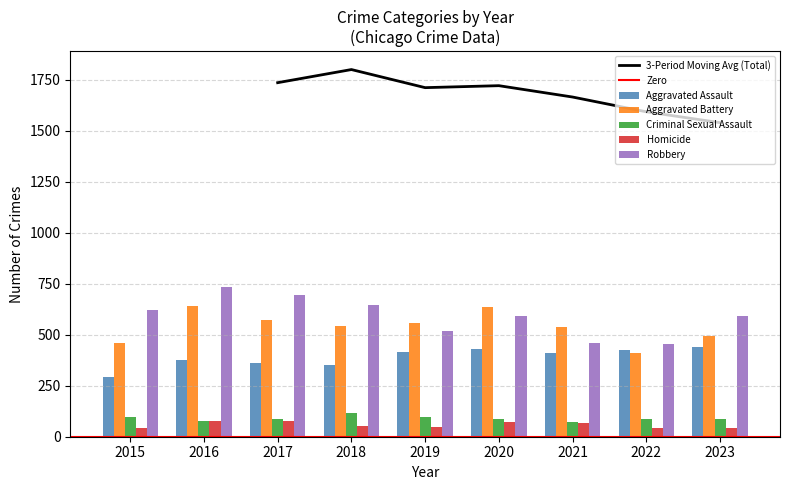

How many values in the Criminal Sexual Assault series exceed 88?

4